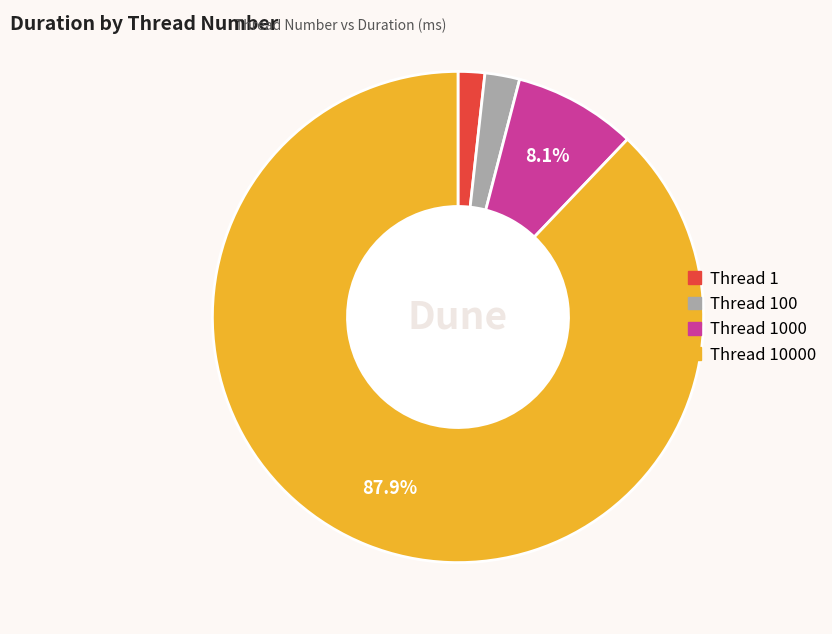

Does any single category account for the majority?

Yes